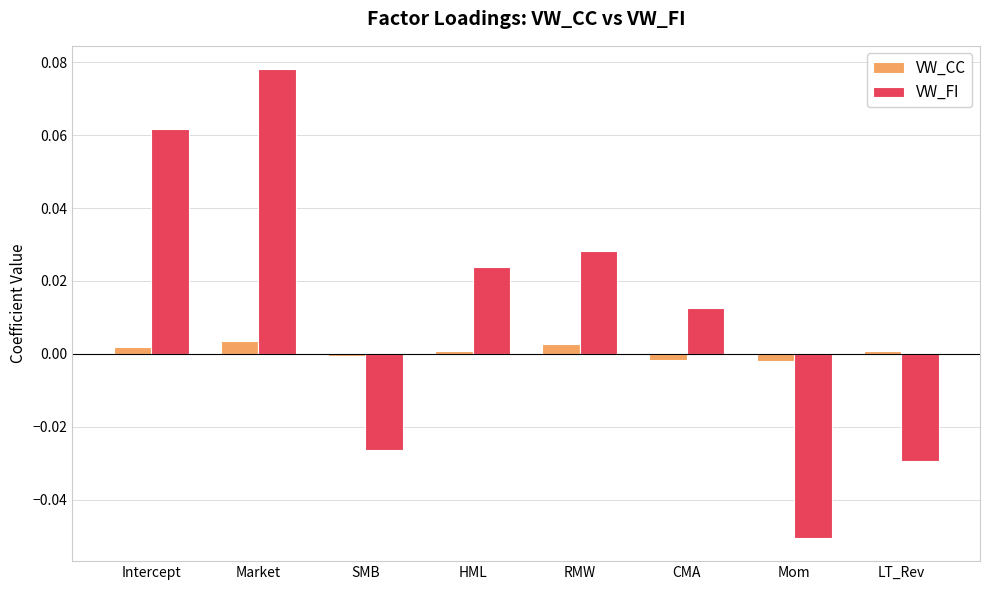

What position from the left is RMW?

5